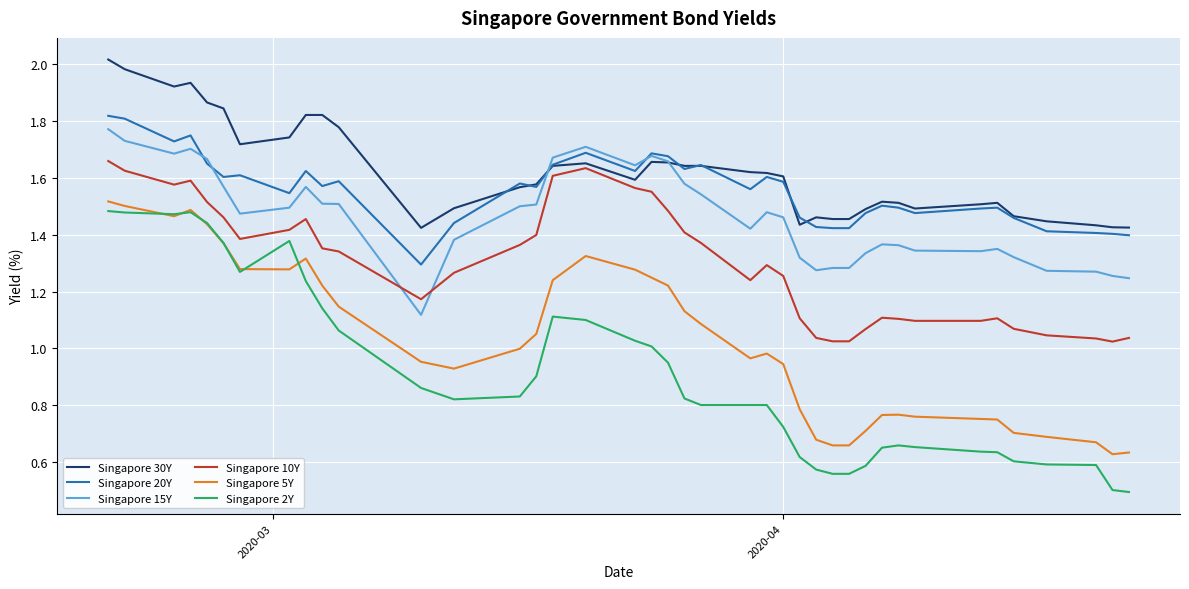

Rank the series by their maximum value, from lowest to highest.

Singapore 2Y, Singapore 5Y, Singapore 10Y, Singapore 15Y, Singapore 20Y, Singapore 30Y